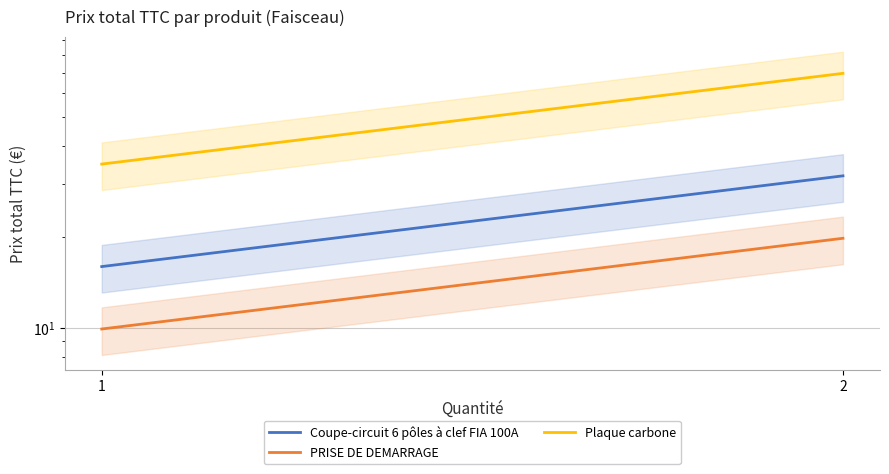

List the series in order of their overall mean, highest first.

Plaque carbone, Coupe-circuit 6 pôles à clef FIA 100A, PRISE DE DEMARRAGE